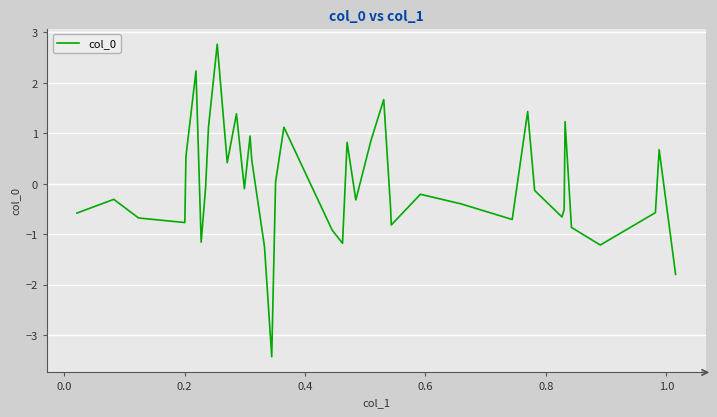

What is the smallest value displayed?

-3.4